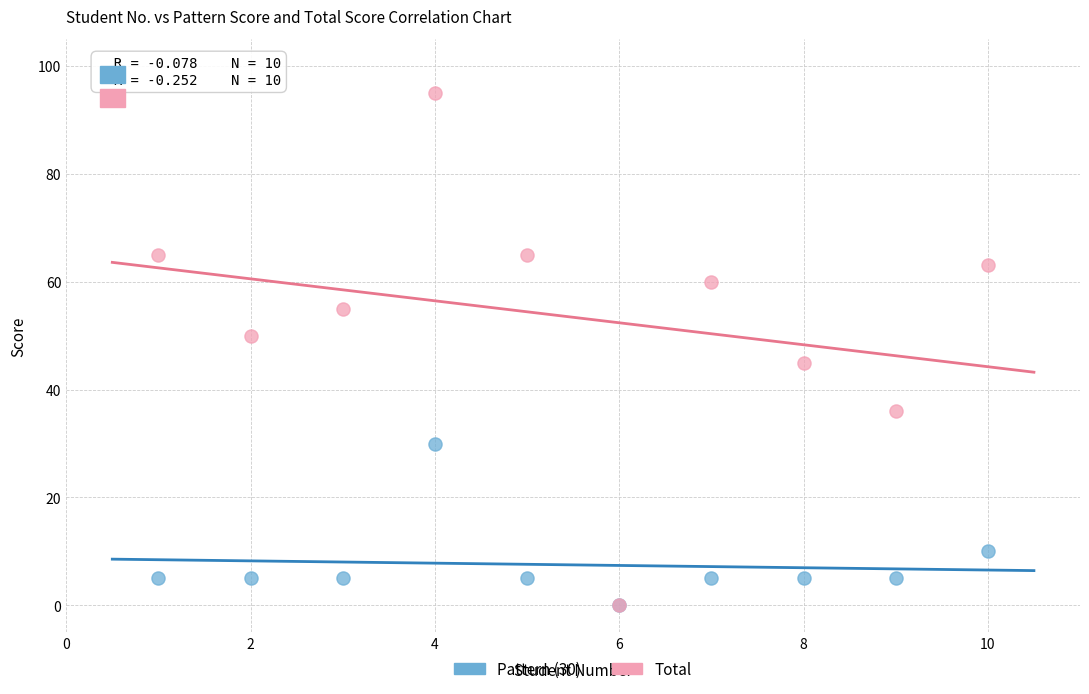

What are all the series names shown in the legend?

Pattern (30), Total